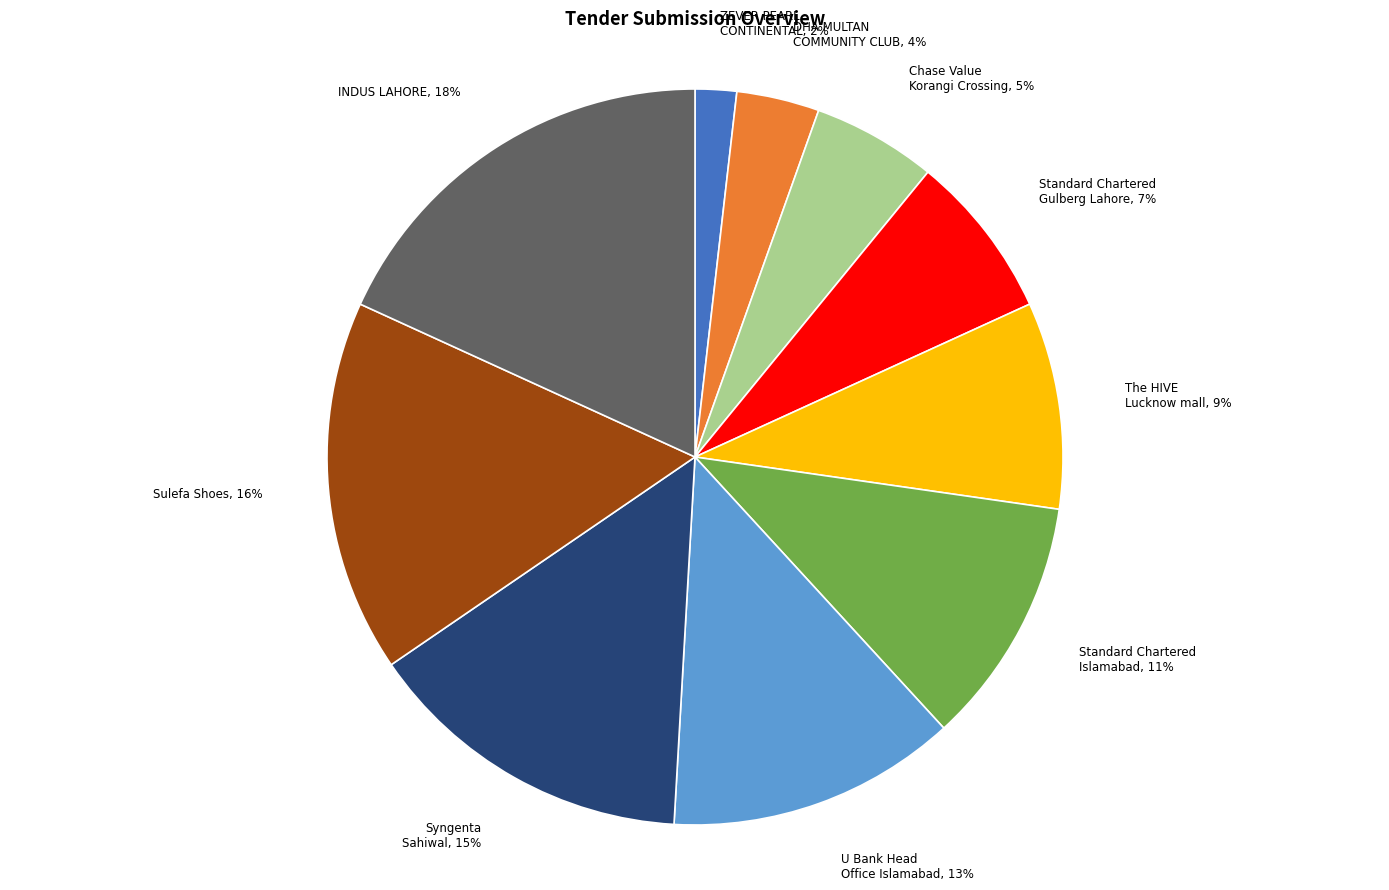

Is there any slice that represents more than half of the pie?

No